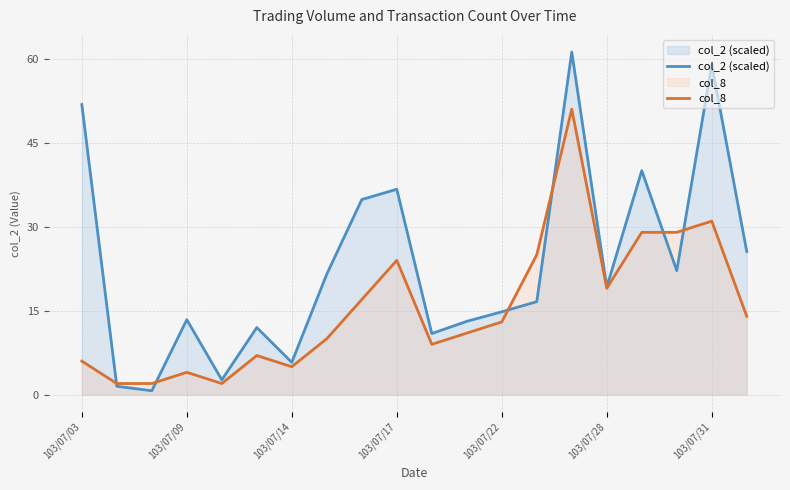

The value of col_8 at 103/07/31 is 31.0. True or false?

True